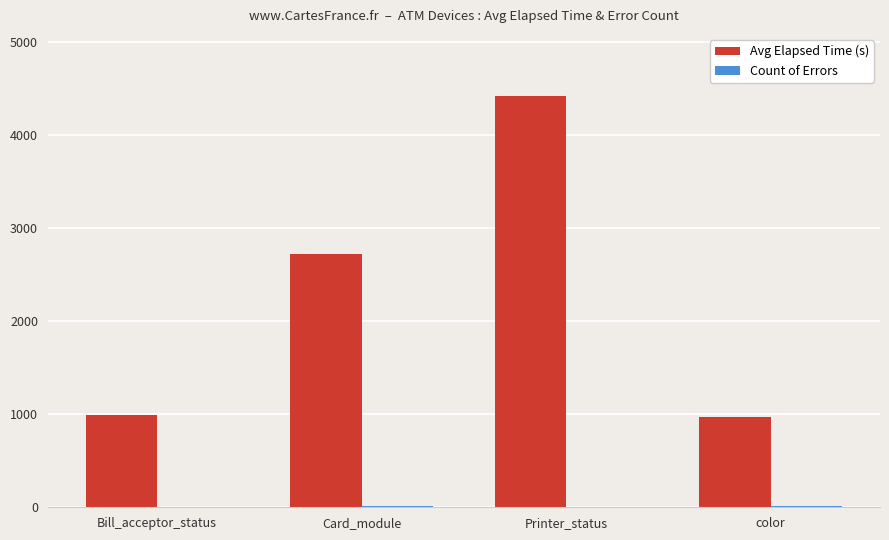

At which category is the sum across all series the highest?

Printer_status